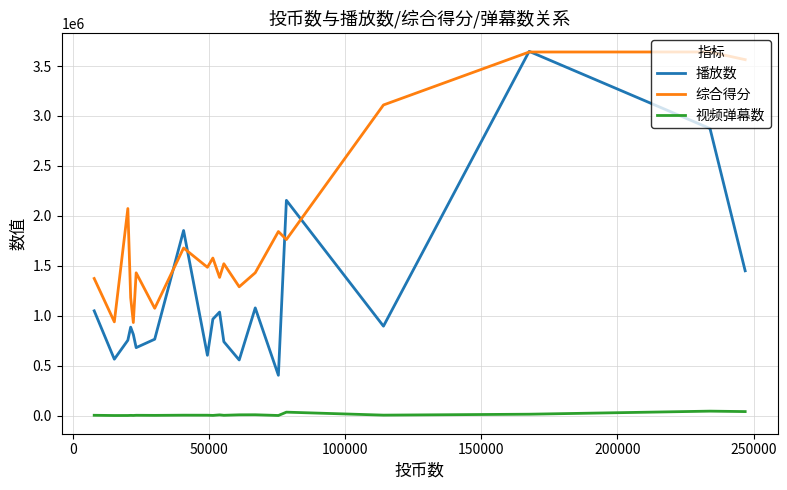

How many lines are shown in the chart?

3